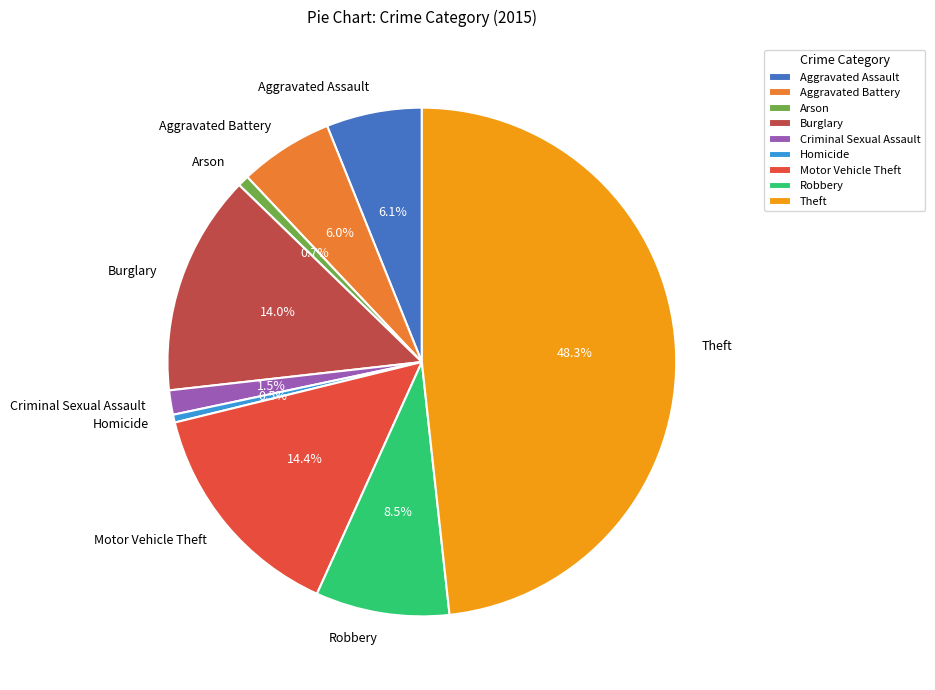

What is the largest slice in the pie chart?

Theft